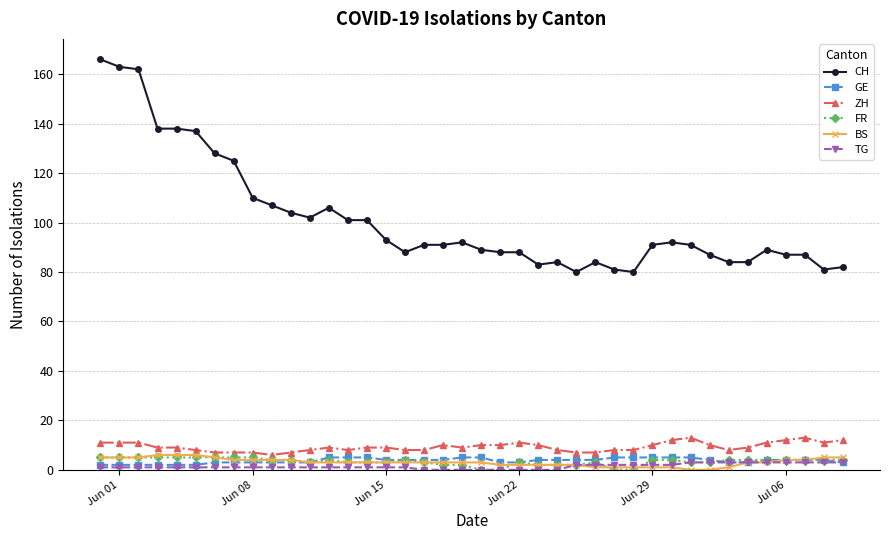

What is the difference between the maximum and second lowest values in the BS series?

6